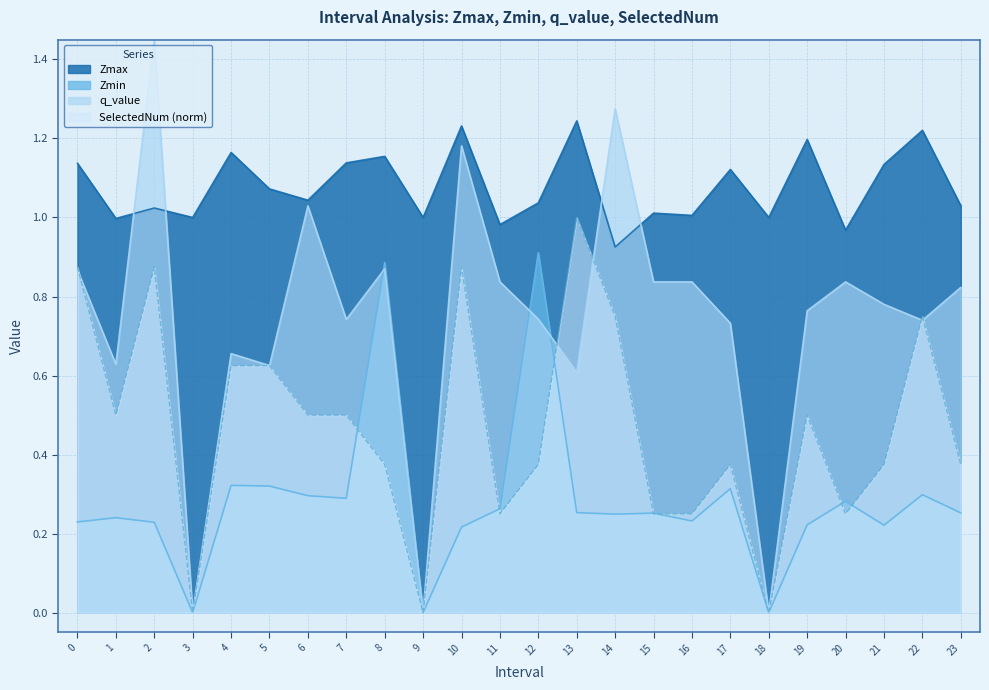

Which series has the largest total across all categories?

Zmax